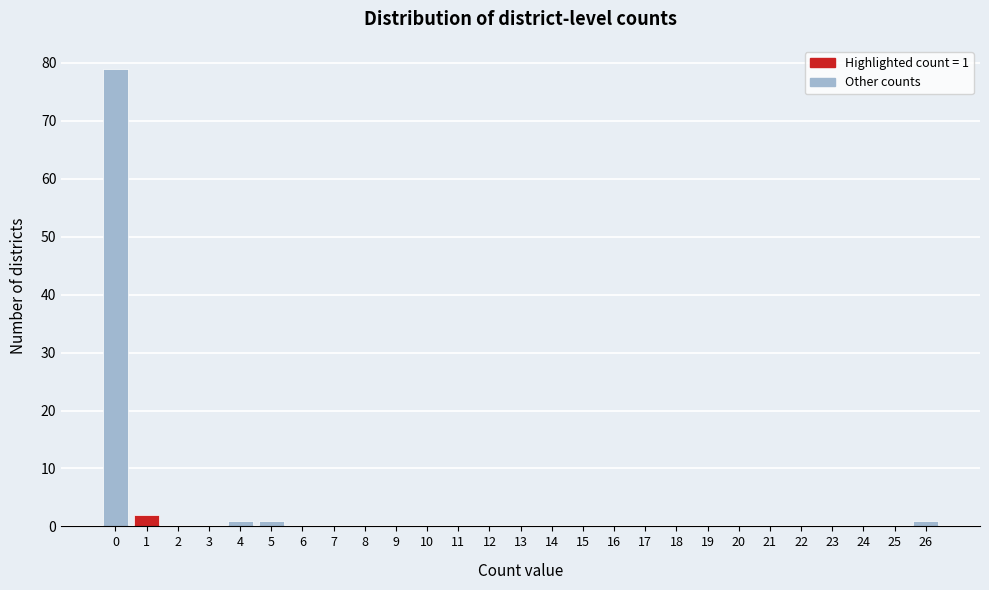

Which range on the x-axis has the tallest bar?

-0.5 to 0.5